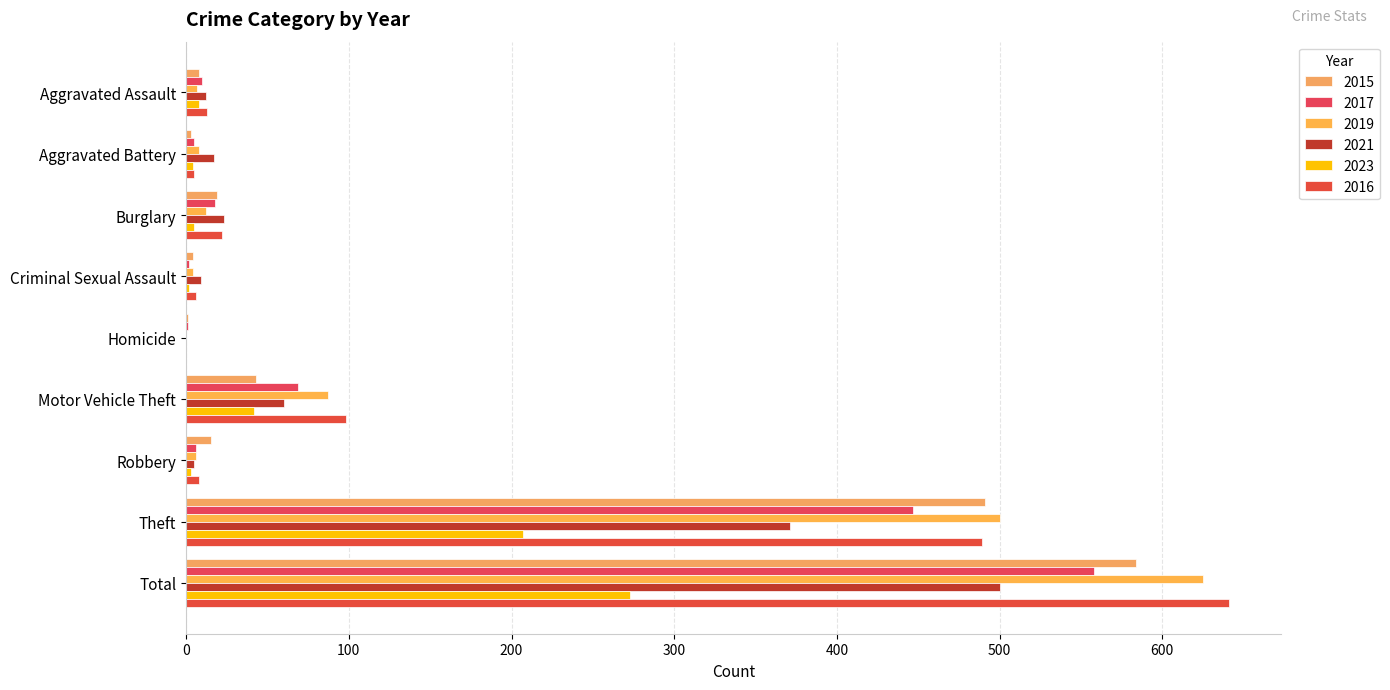

Where is 2015 nearest to the value 292?

Theft